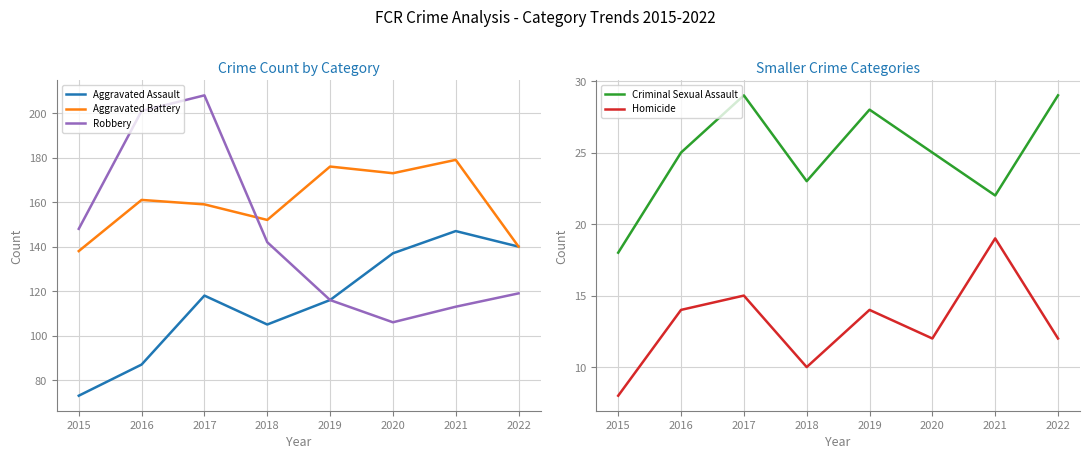

List the series in order of their peak value, highest first.

Robbery, Aggravated Battery, Aggravated Assault, Criminal Sexual Assault, Homicide